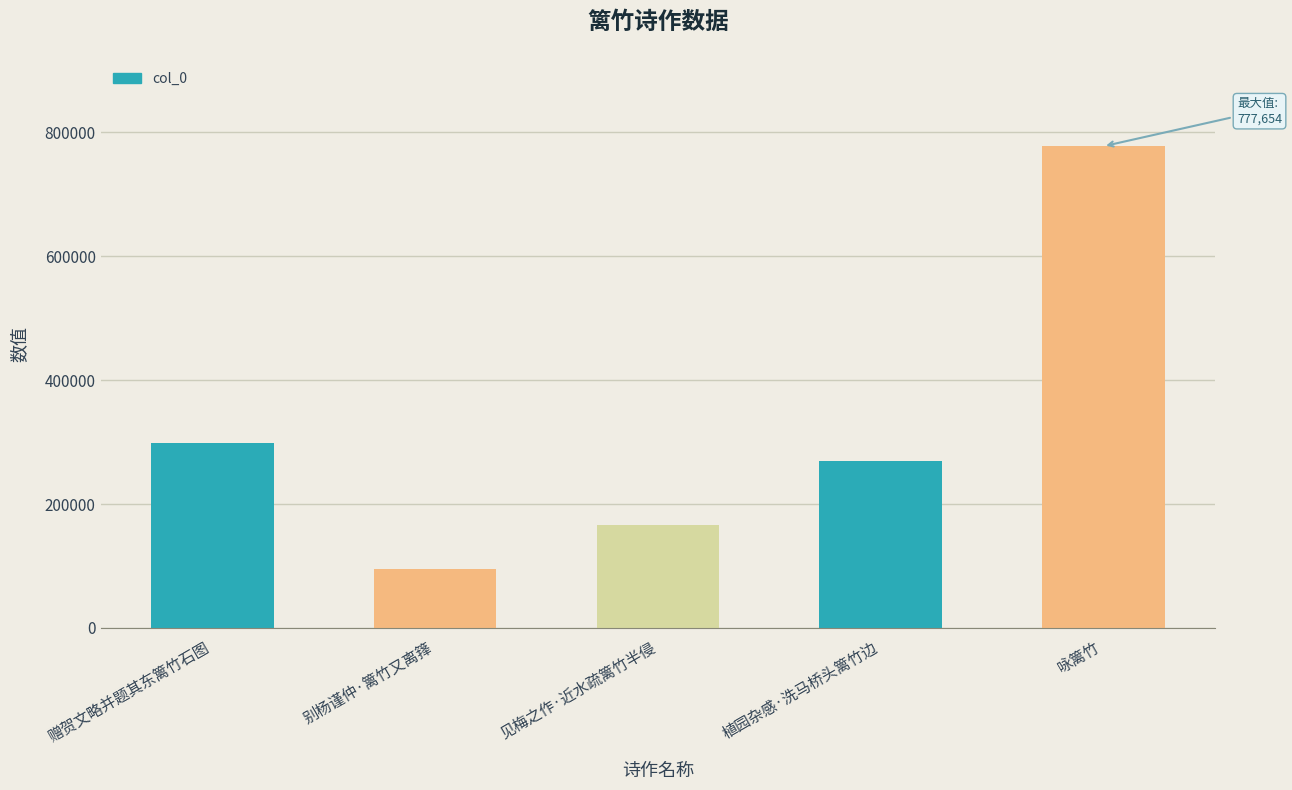

Are the bars horizontal?

No